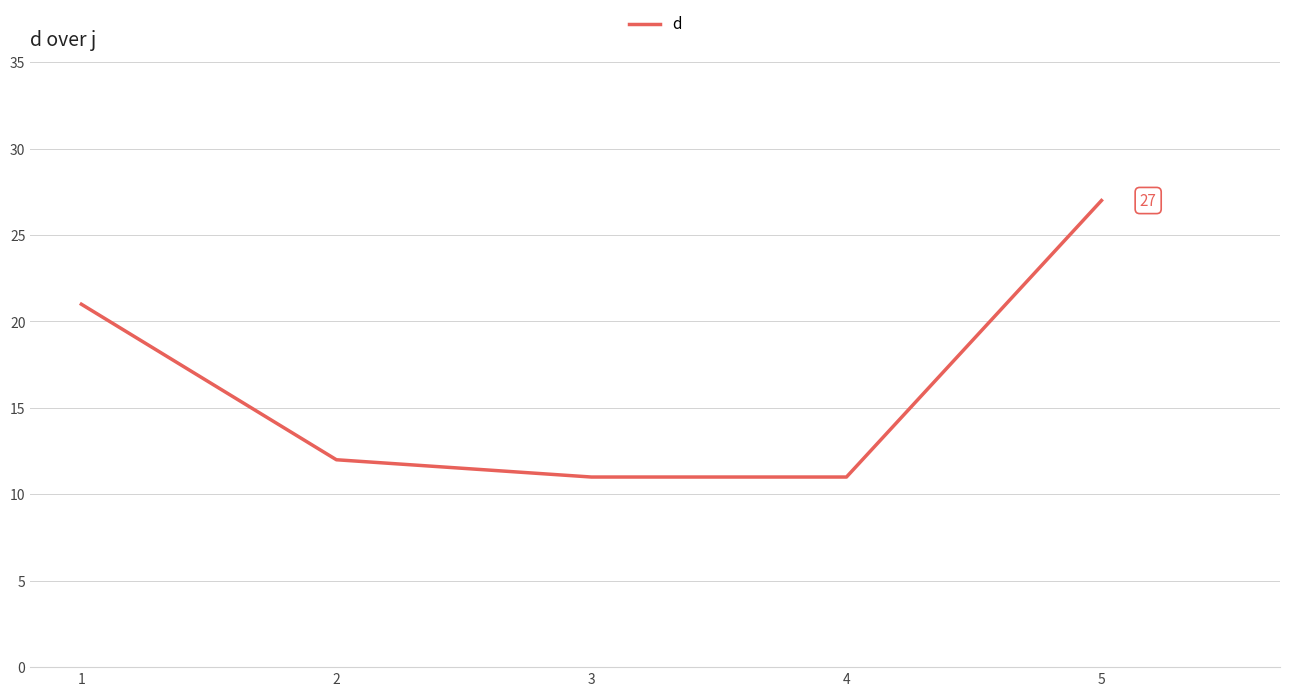

Reading left to right, extract all data points from this chart.

1=21	2=12	3=11	4=11	5=27